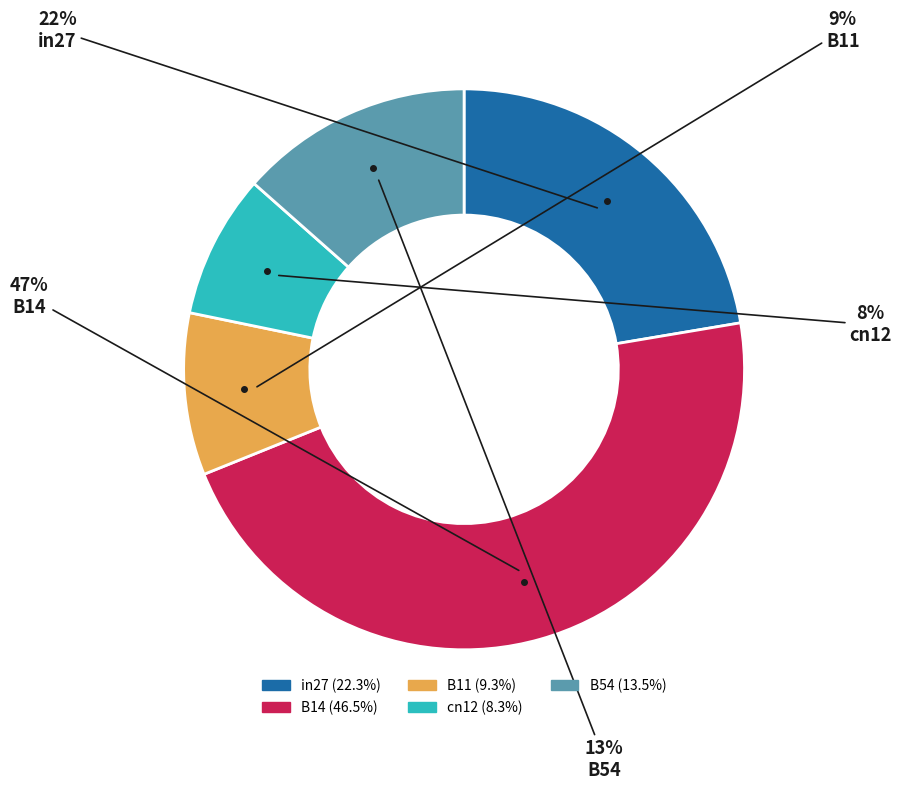

To the nearest percent, what percentage of the pie is B11?

9%